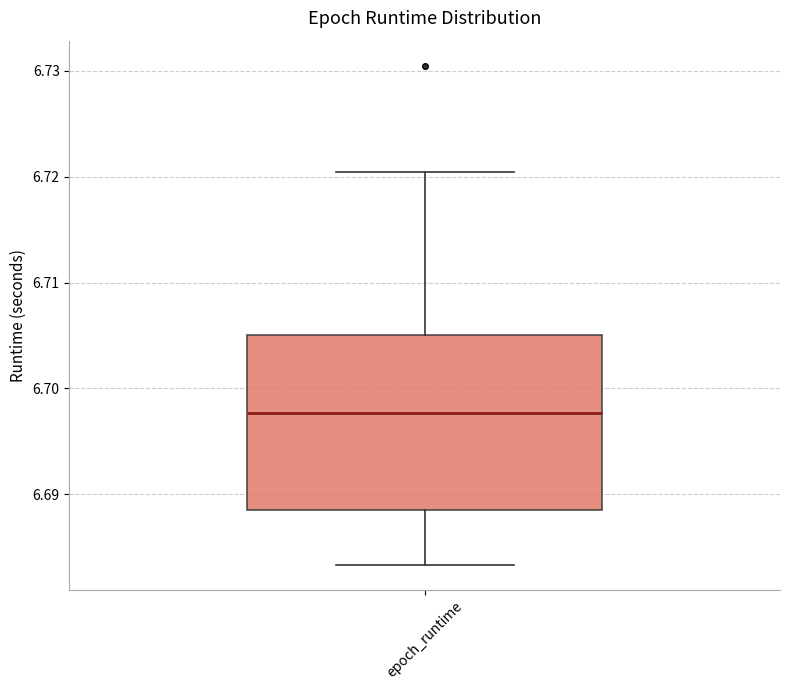

Where does the median line of the box for epoch_runtime sit on the y-axis? The values are not printed on the chart, so give them approximately, as read against the axis.

6.698